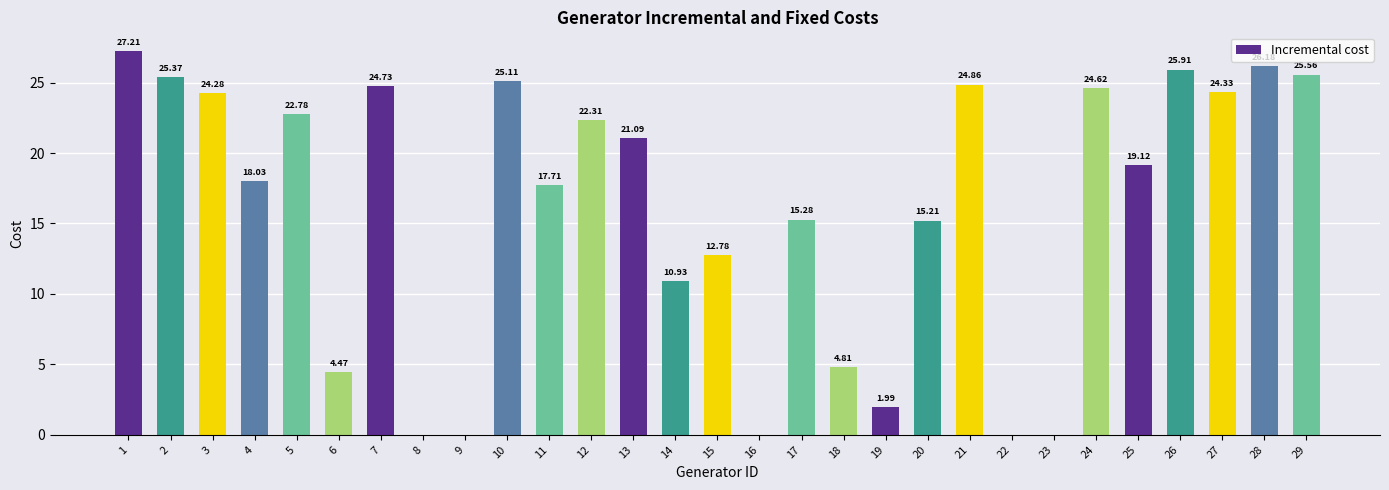

What is the sum of the values at 18 and 8?

4.8